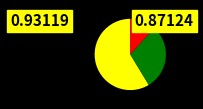

Is there a majority slice in this chart?

Yes